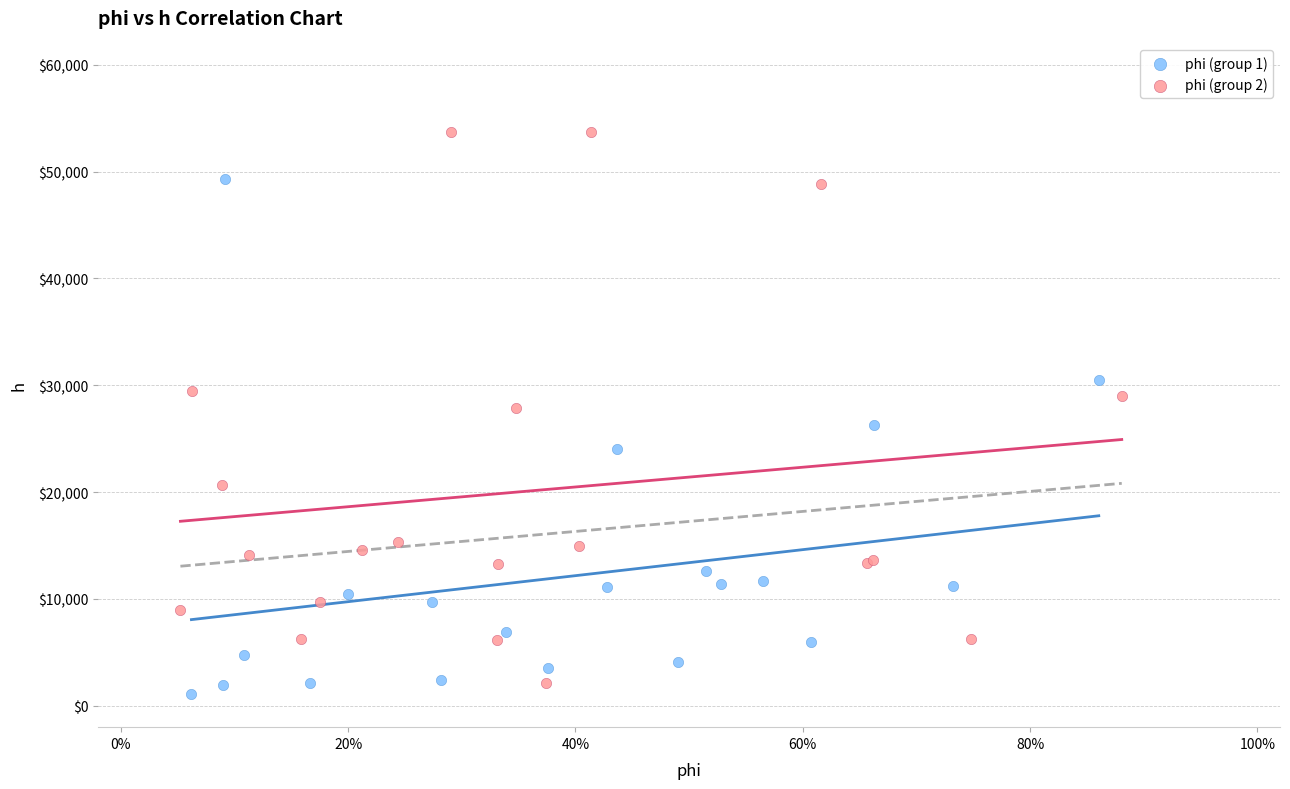

Which series contains the lowest Y value?

phi (group 1)